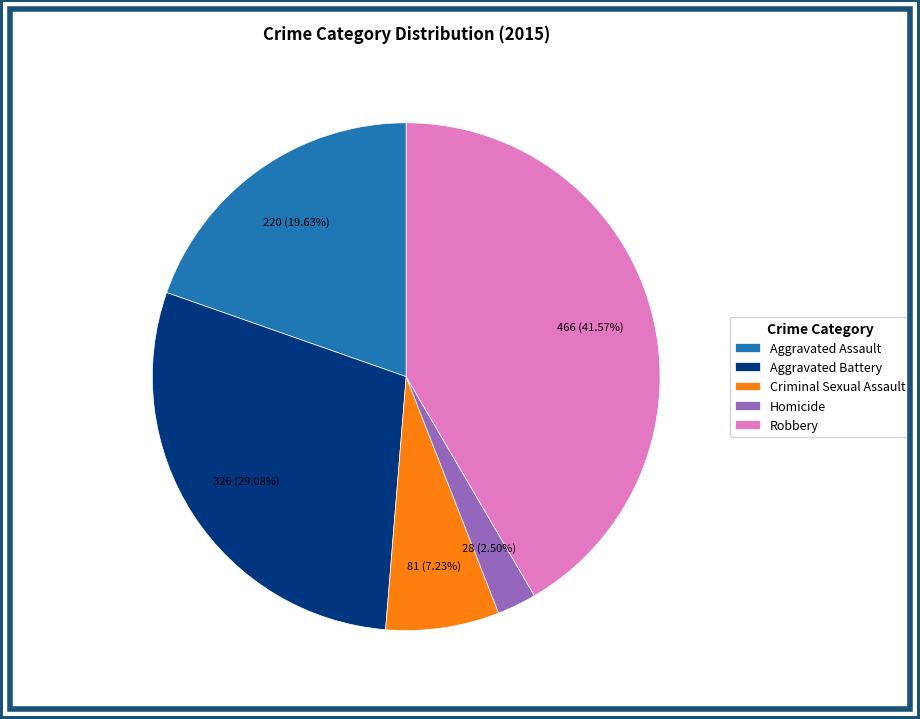

Is the sum of Criminal Sexual Assault and Robbery greater than half?

No